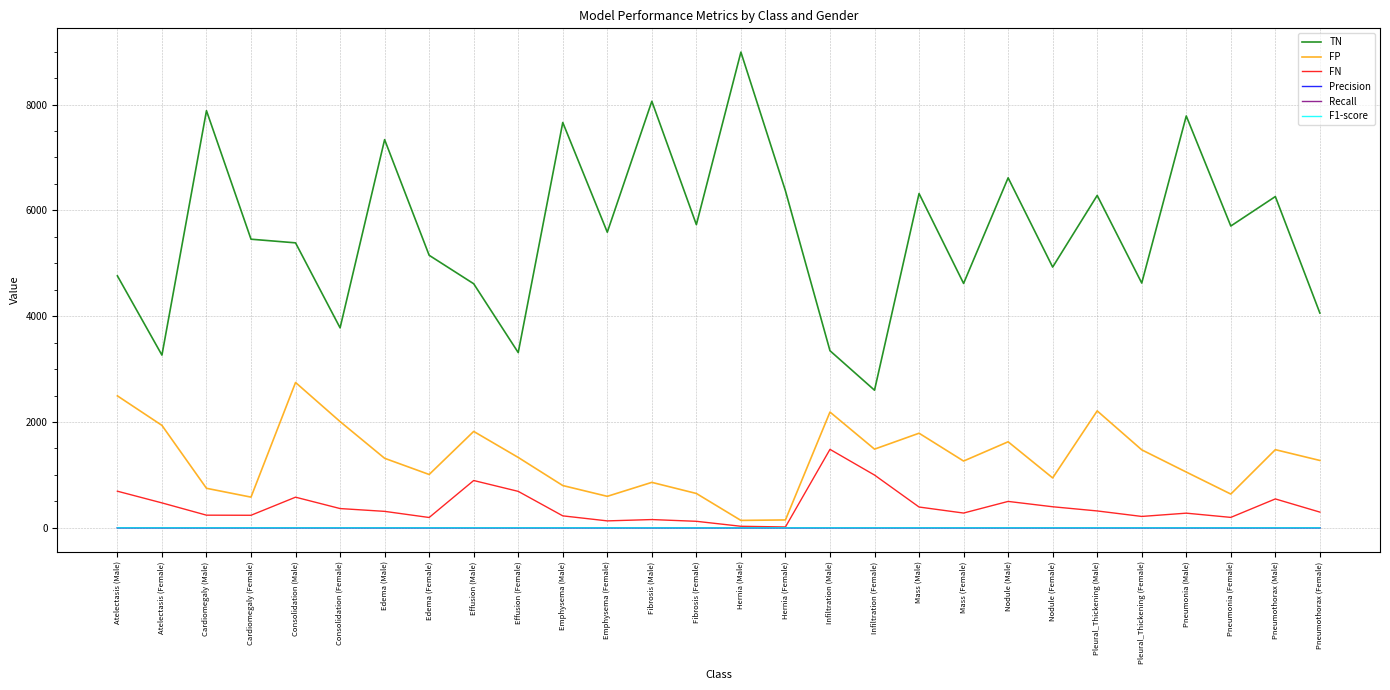

True or false: Recall and TN intersect in this chart.

False